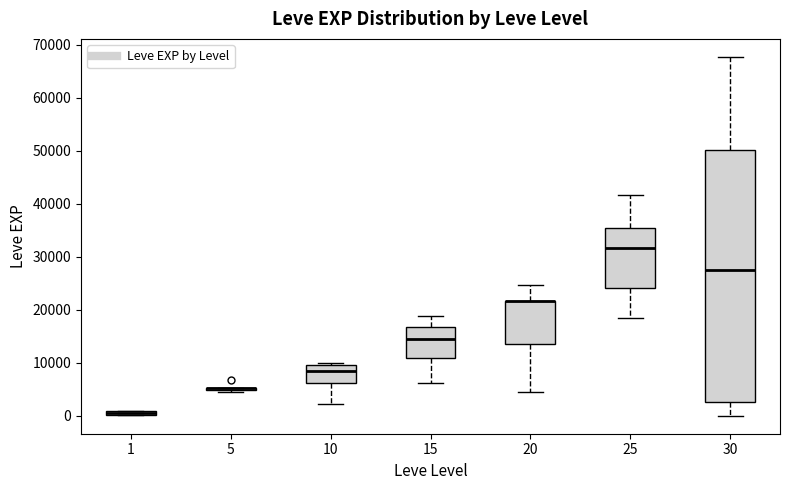

Which box is the tallest, from its lower edge to its upper edge?

30